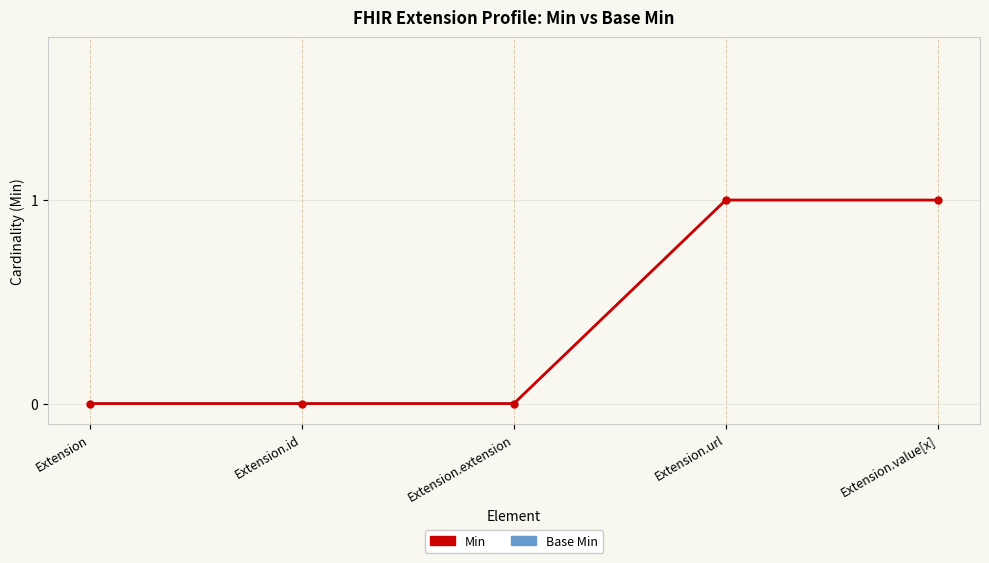

What is the highest value of the Min series?

1